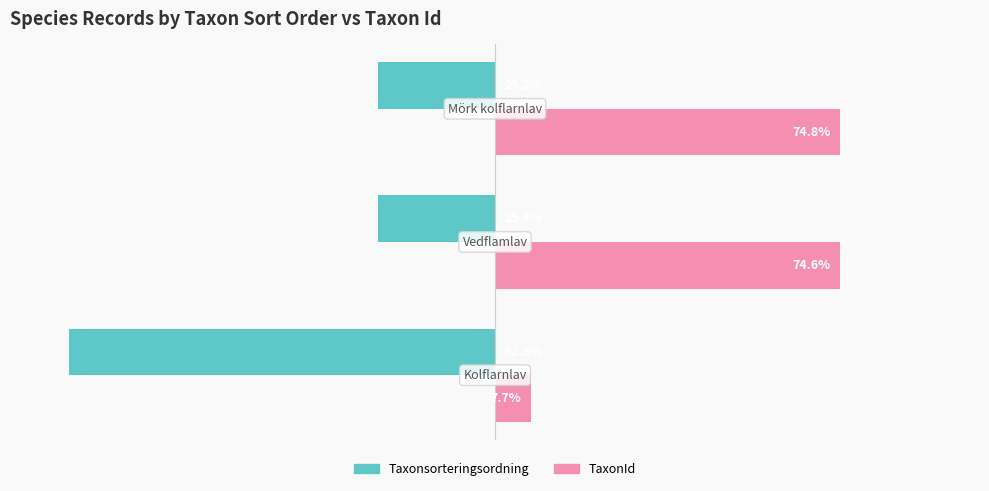

List the series in order of their overall mean, lowest first.

Taxonsorteringsordning, TaxonId